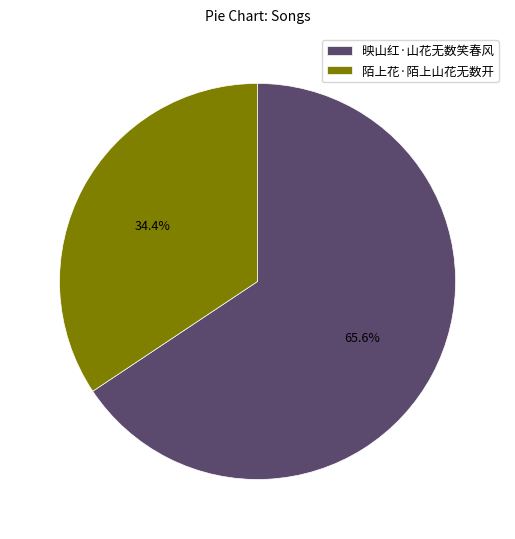

How many segments does this pie chart have?

2